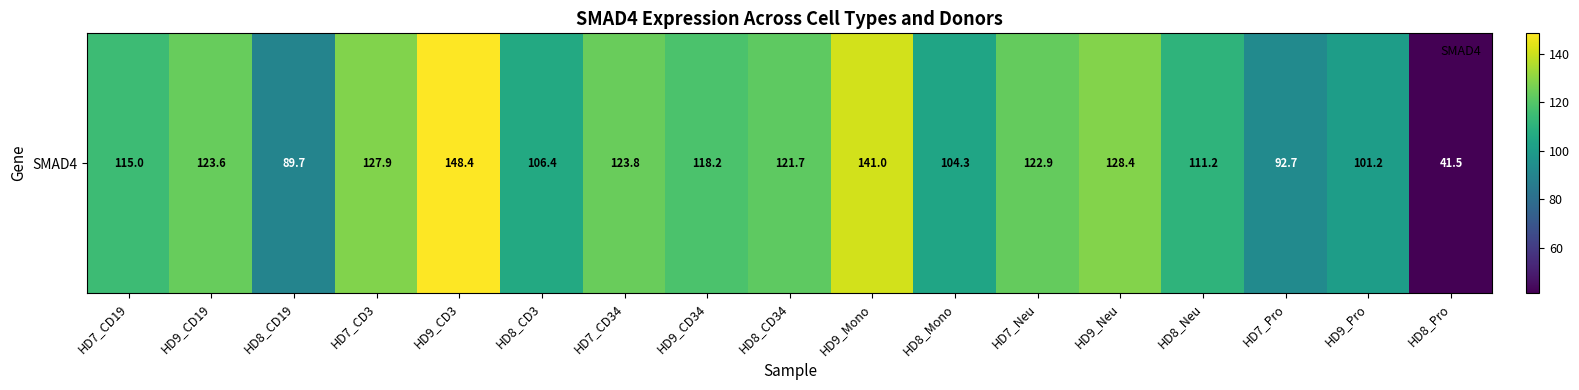

The value at HD9_CD19 is 123.6. True or false?

True